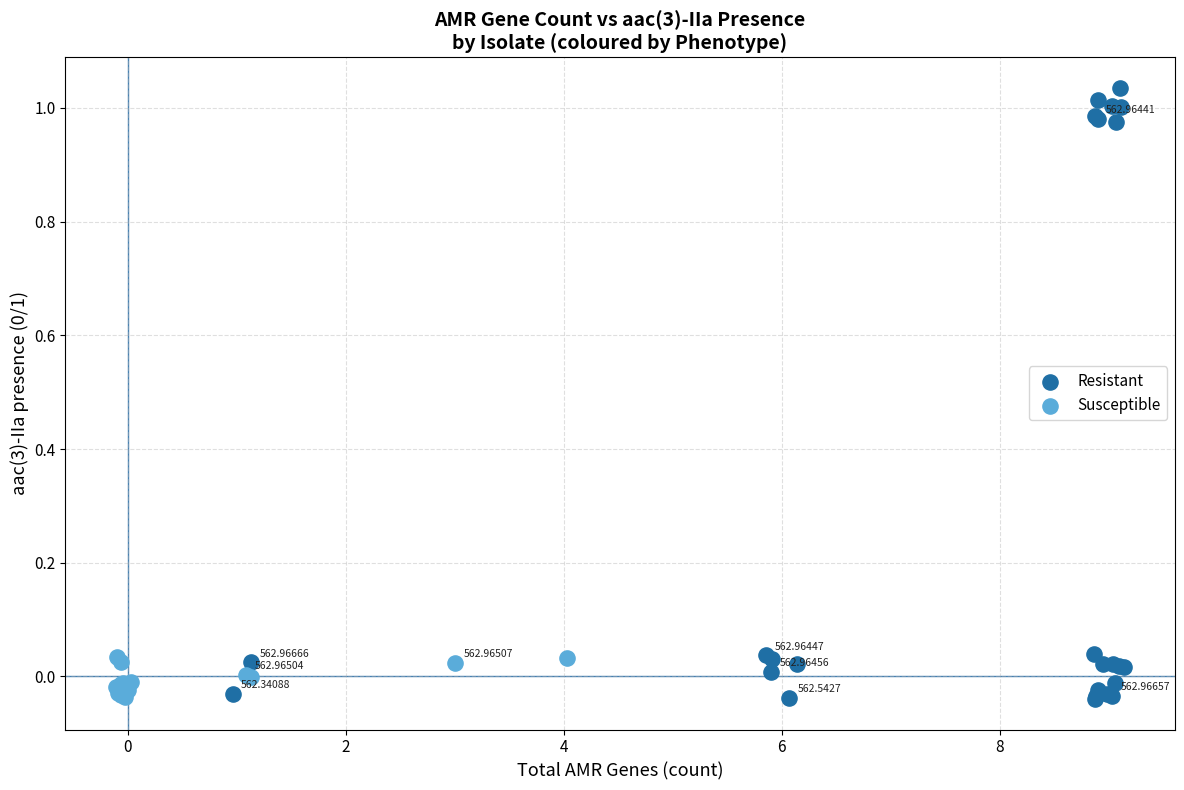

Which series contains the highest Y value?

Resistant